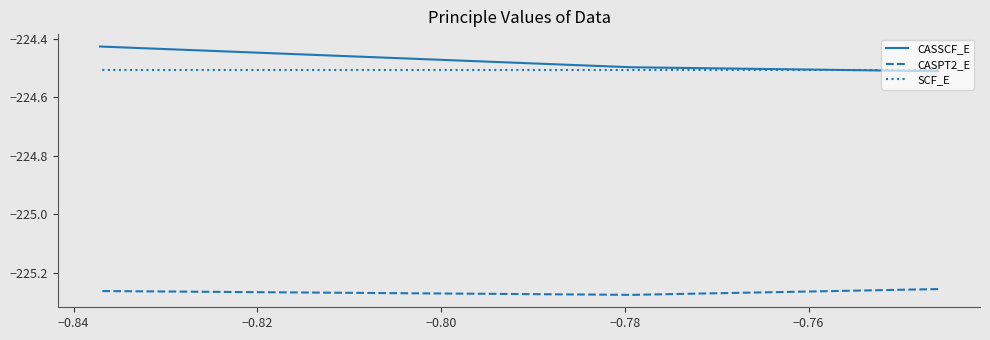

Rank the series by their maximum value, from lowest to highest.

CASPT2_E, SCF_E, CASSCF_E